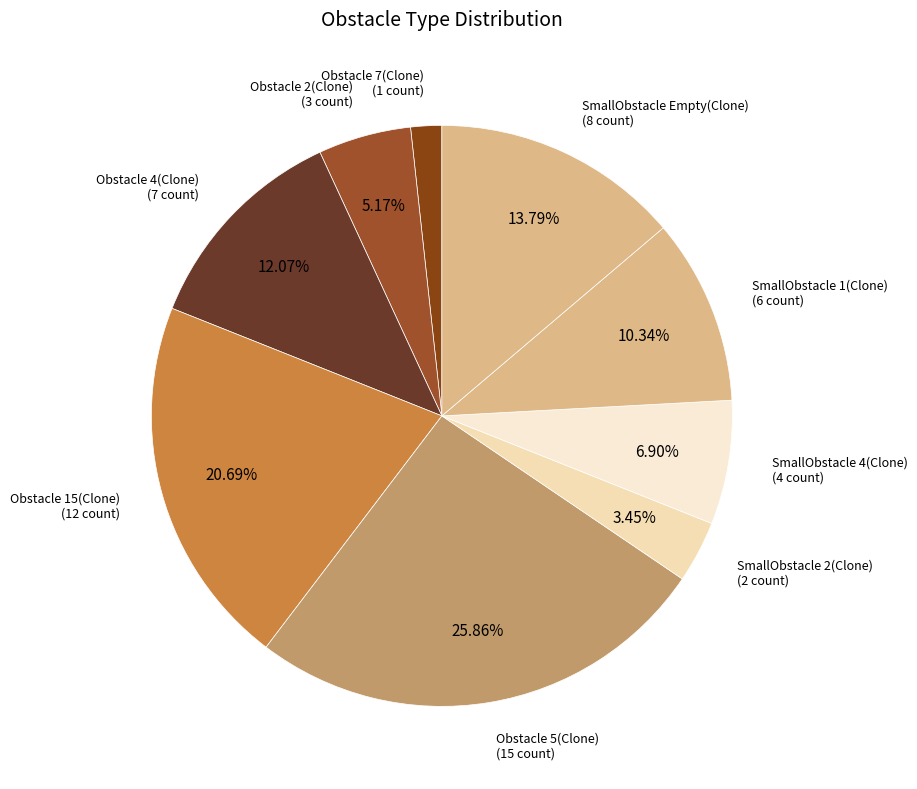

How many slices are in this pie chart?

9